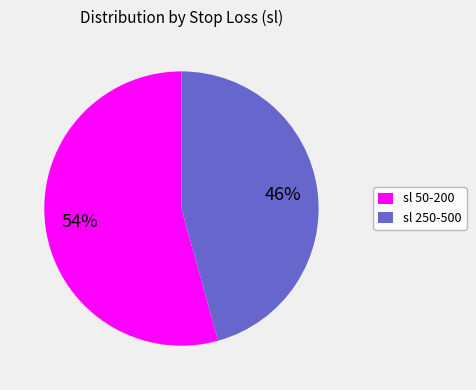

What is the ratio of the value at sl 50-200 to the value at sl 250-500?

1.2